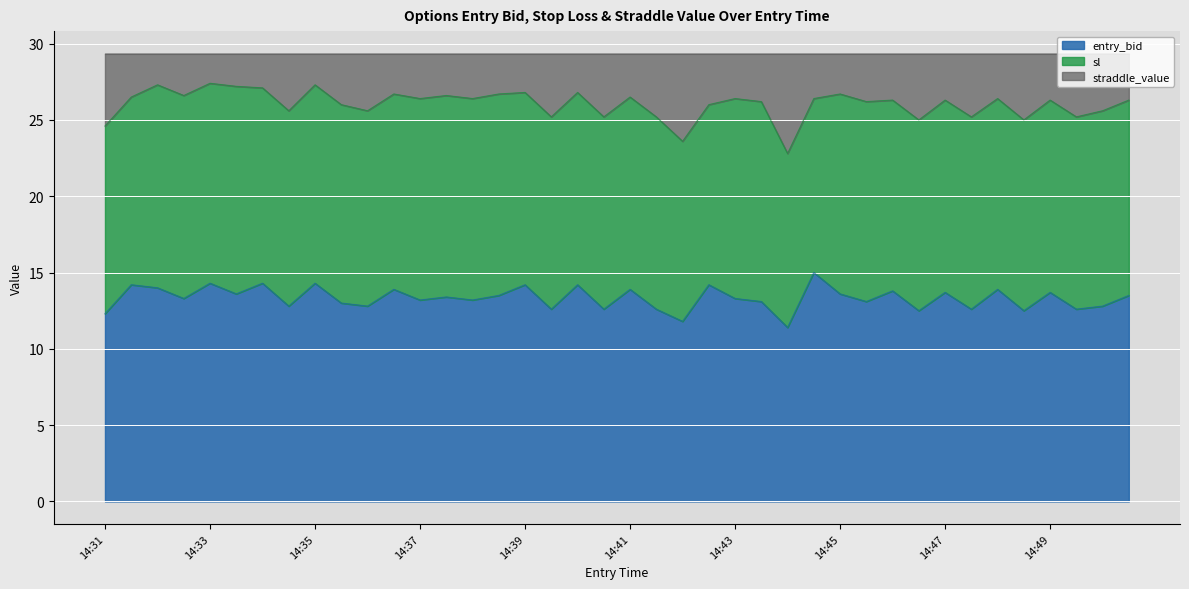

The entry_bid series shows 22.4 at 14:37. True or false?

False